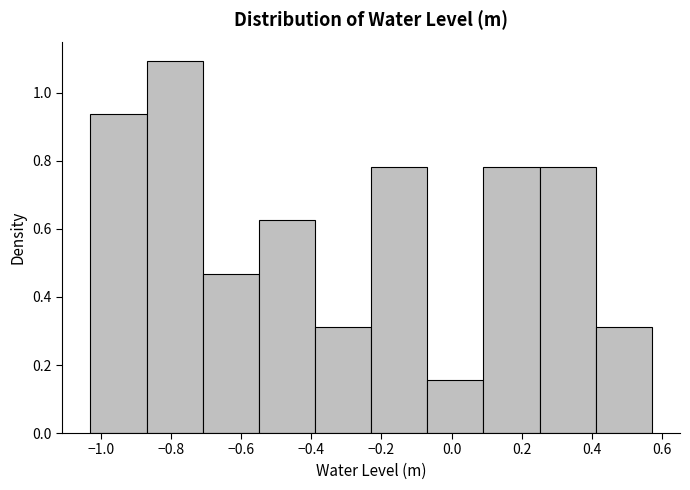

Reading left to right, transcribe this chart: for each bar, give the range it covers on the x-axis and its height. Neither the bar edges nor the heights are printed on the chart, so give them approximately, as read against the axes.

-1.02 to -0.86: 0.94
-0.86 to -0.70: 1.10
-0.70 to -0.54: 0.46
-0.54 to -0.38: 0.62
-0.38 to -0.22: 0.32
-0.22 to -0.06: 0.78
-0.06 to 0.10: 0.16
0.10 to 0.26: 0.78
0.26 to 0.42: 0.78
0.42 to 0.58: 0.32